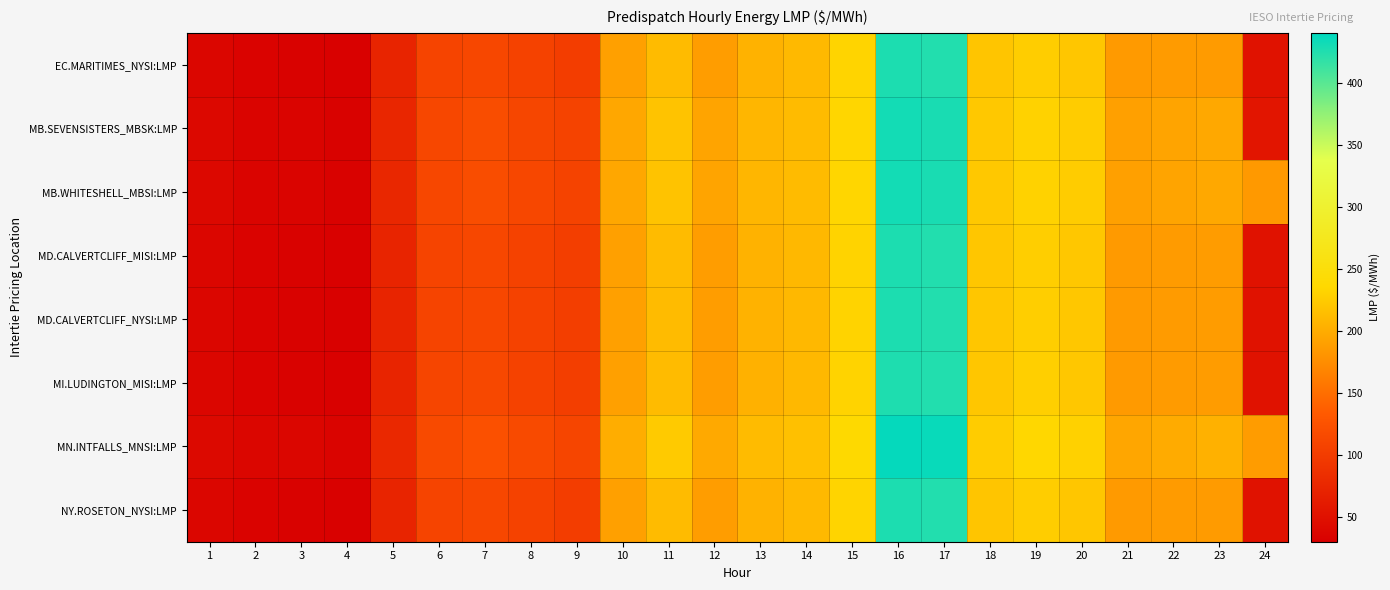

Which series has the largest total across all categories?

MN.INTFALLS_MNSI:LMP